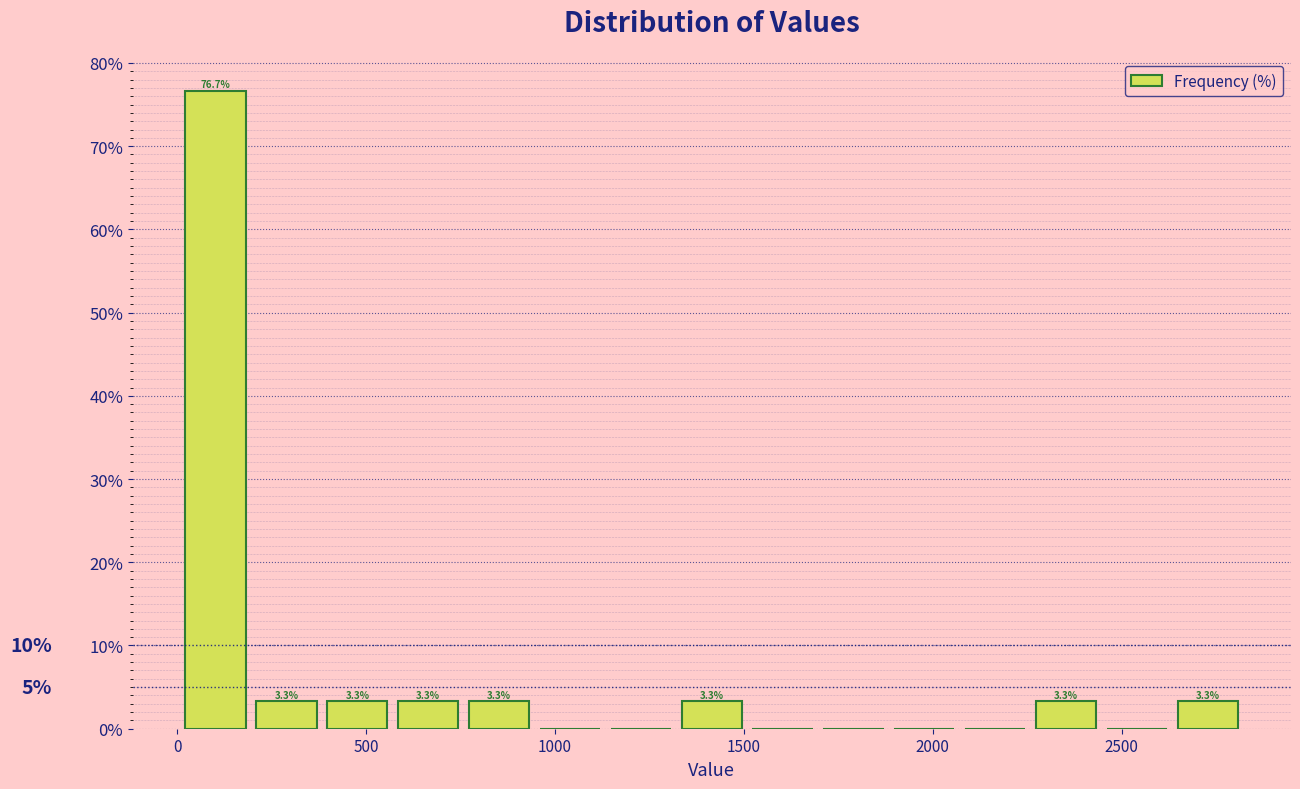

Read against the x-axis, roughly where is the centre of the tallest bar?

100